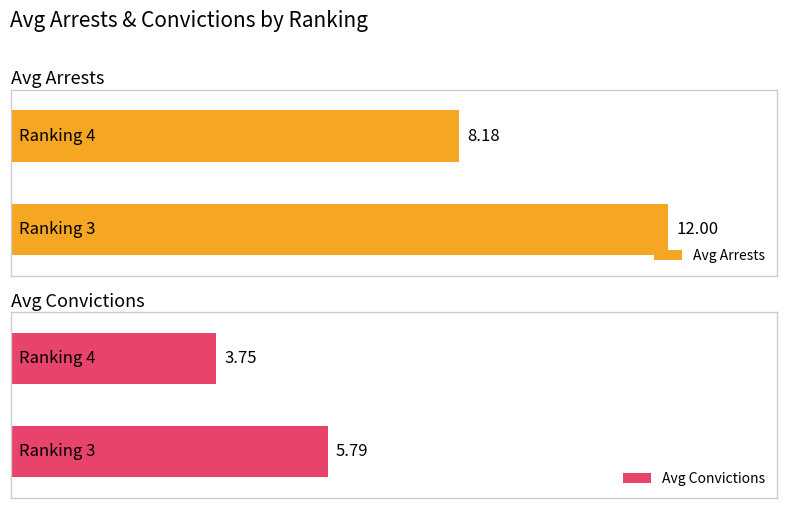

Does the chart contain stacked bars?

No